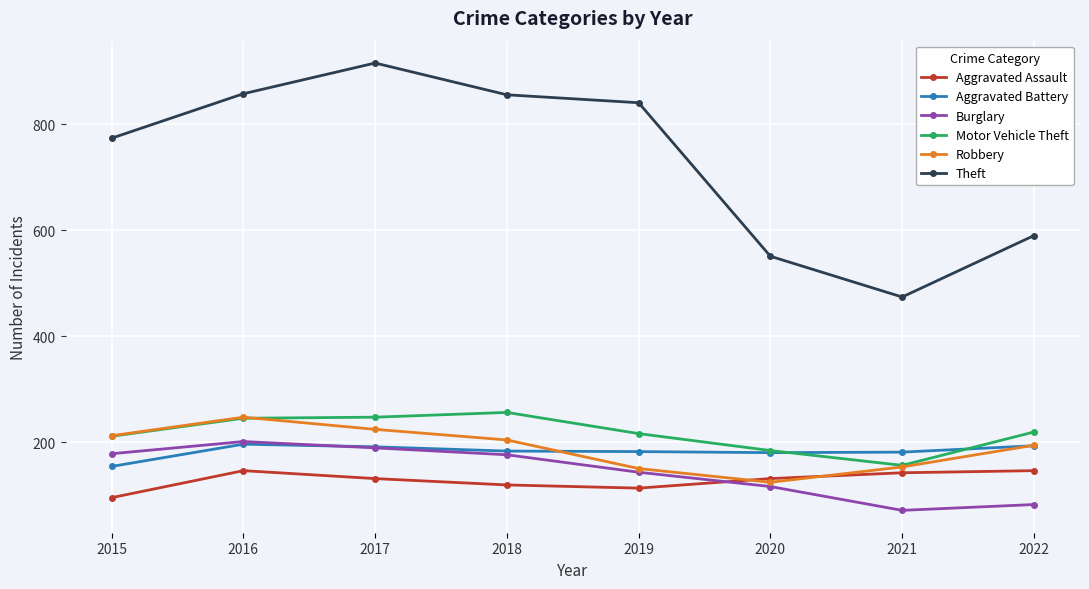

What is the total value across all series at 2021?

1177